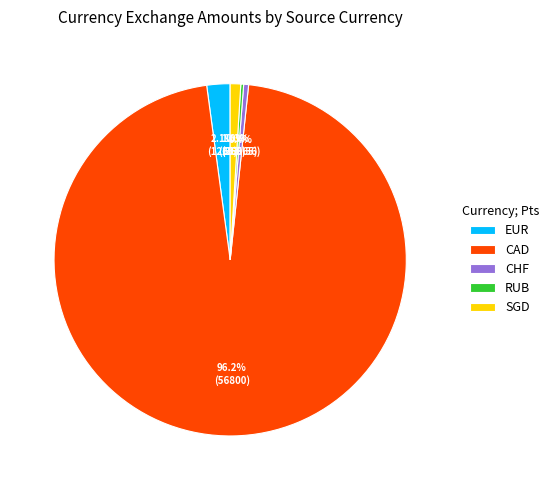

What portion of the pie excludes SGD?

99.0%